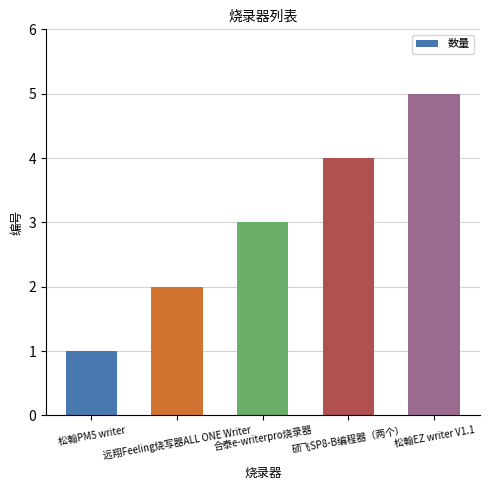

Approximately how many times larger is the value at 合泰e-writerpro烧录器 compared to 远翔Feeling烧写器ALL ONE Writer?

1.5